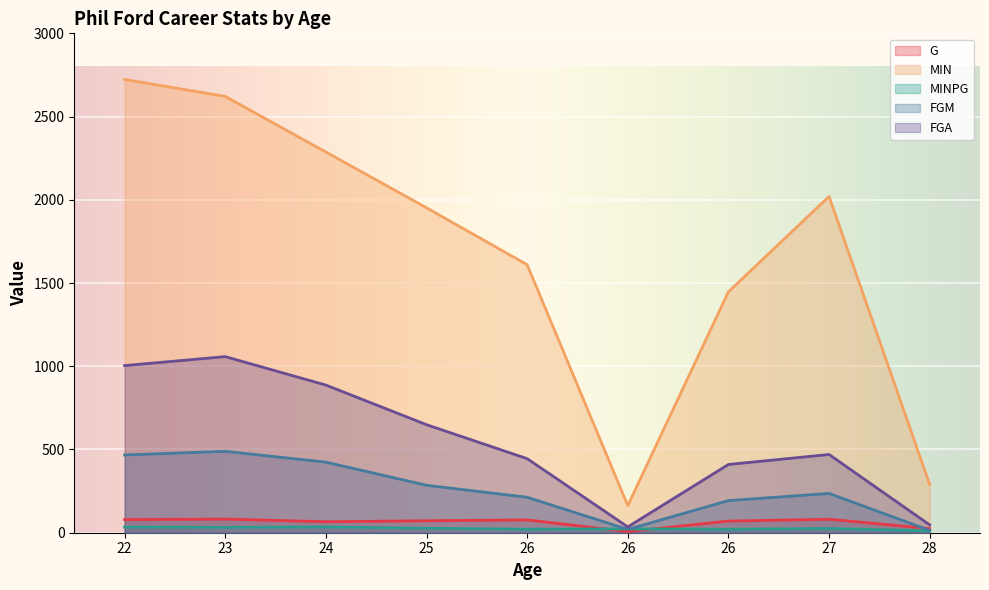

Read the G value at 24.

66.0